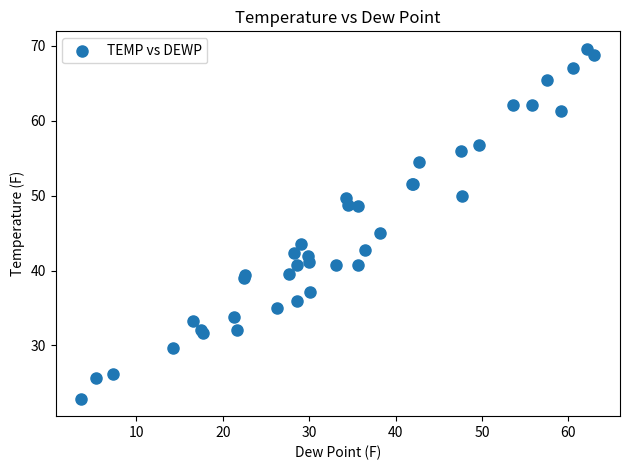

What Y value in the scatter plot is closest to 46?

45.0